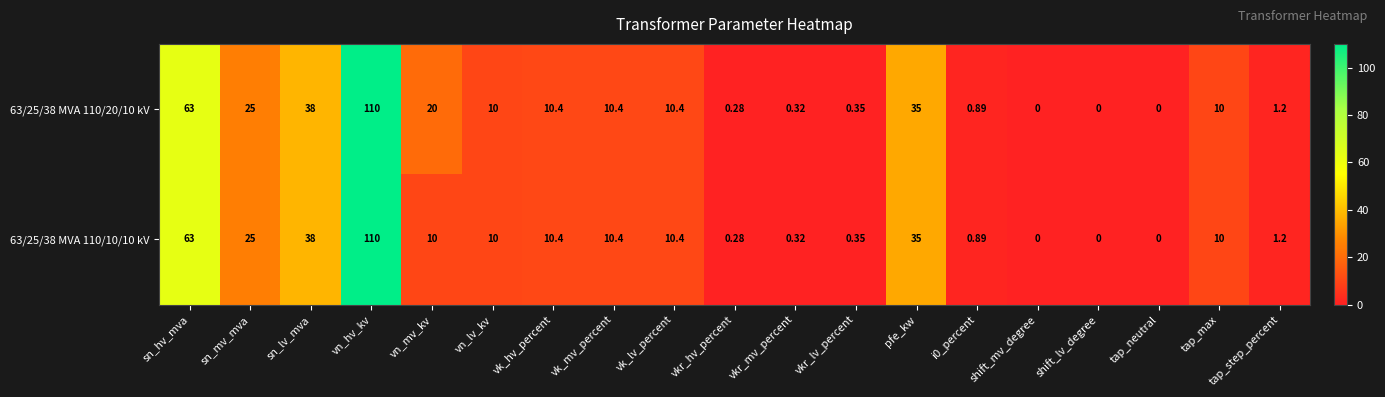

At which label is 63/25/38 MVA 110/10/10 kV closest to 55?

sn_hv_mva